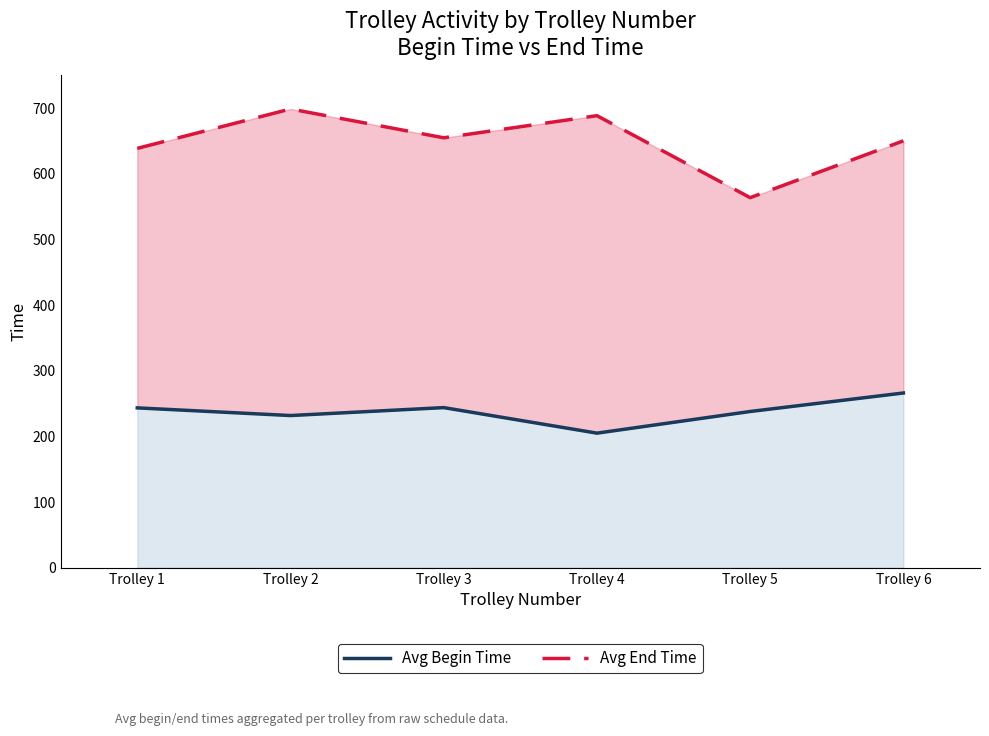

List the series in order of their peak value, highest first.

Avg End Time, Avg Begin Time